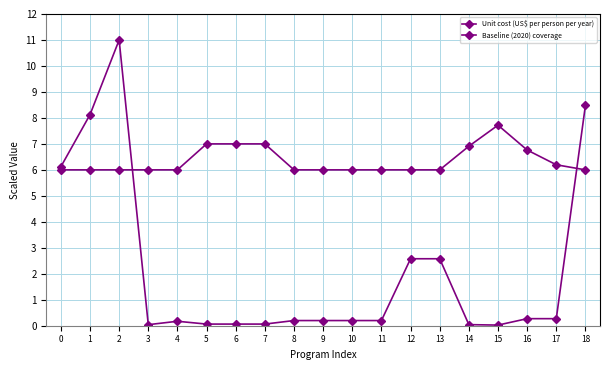

How many interior local peaks does the Baseline (2020) coverage series have?

1